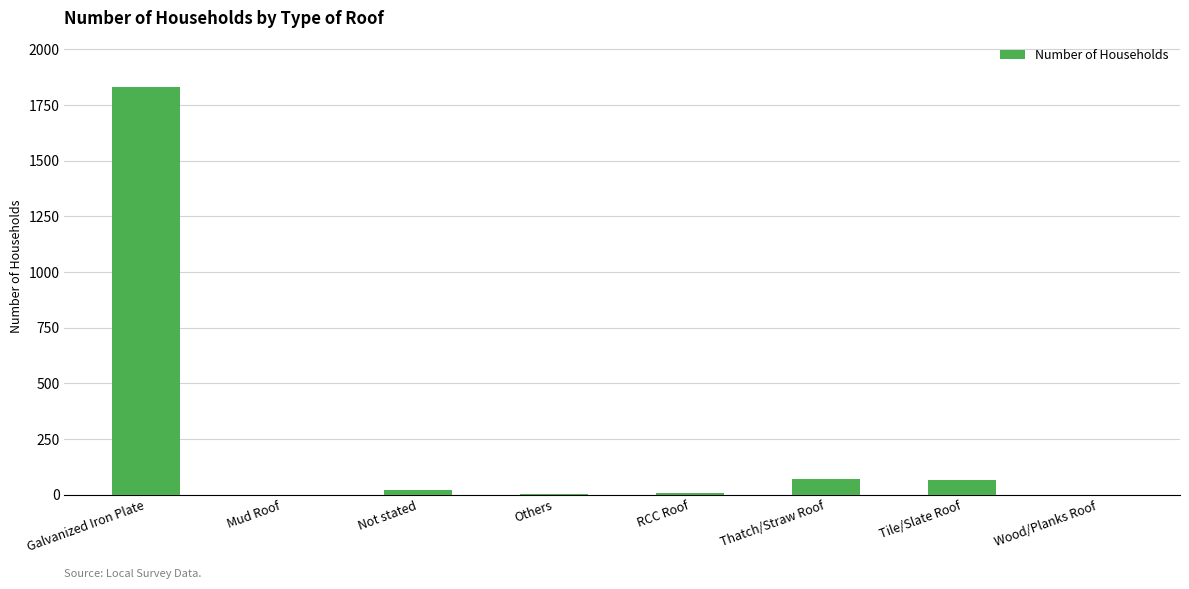

Which has a higher value, Mud Roof or Galvanized Iron Plate?

Galvanized Iron Plate